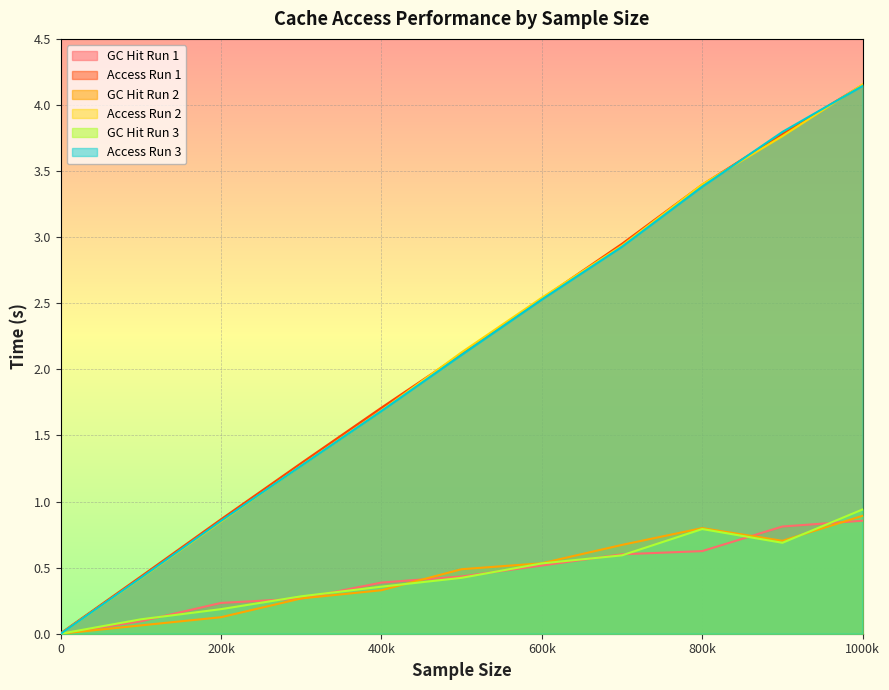

At which label does access_2 first exceed 2?

500000